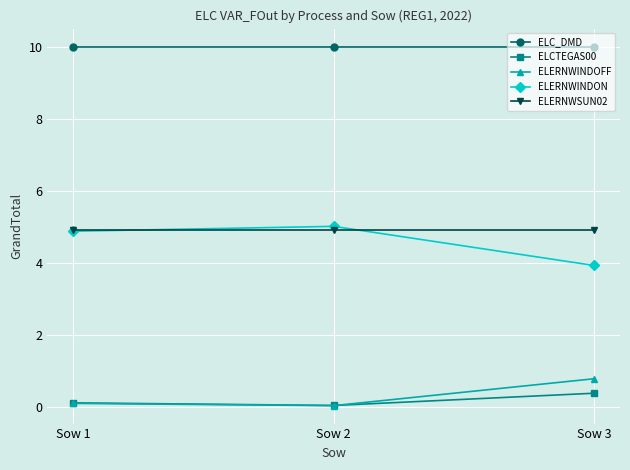

What is the difference between the highest and lowest values at Sow 2?

10.0